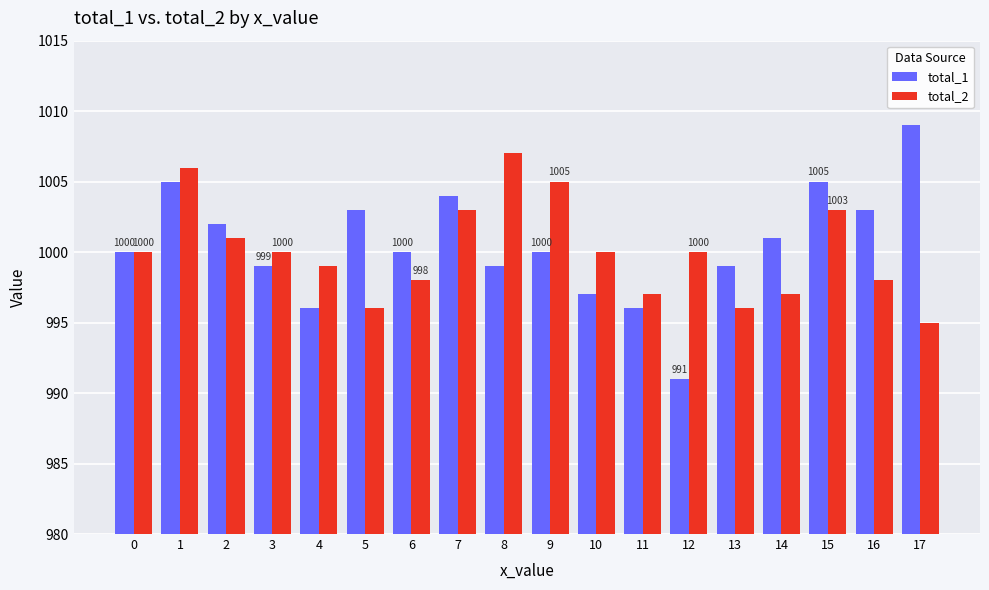

Rank the series at 14 from lowest to highest value.

total_2, total_1